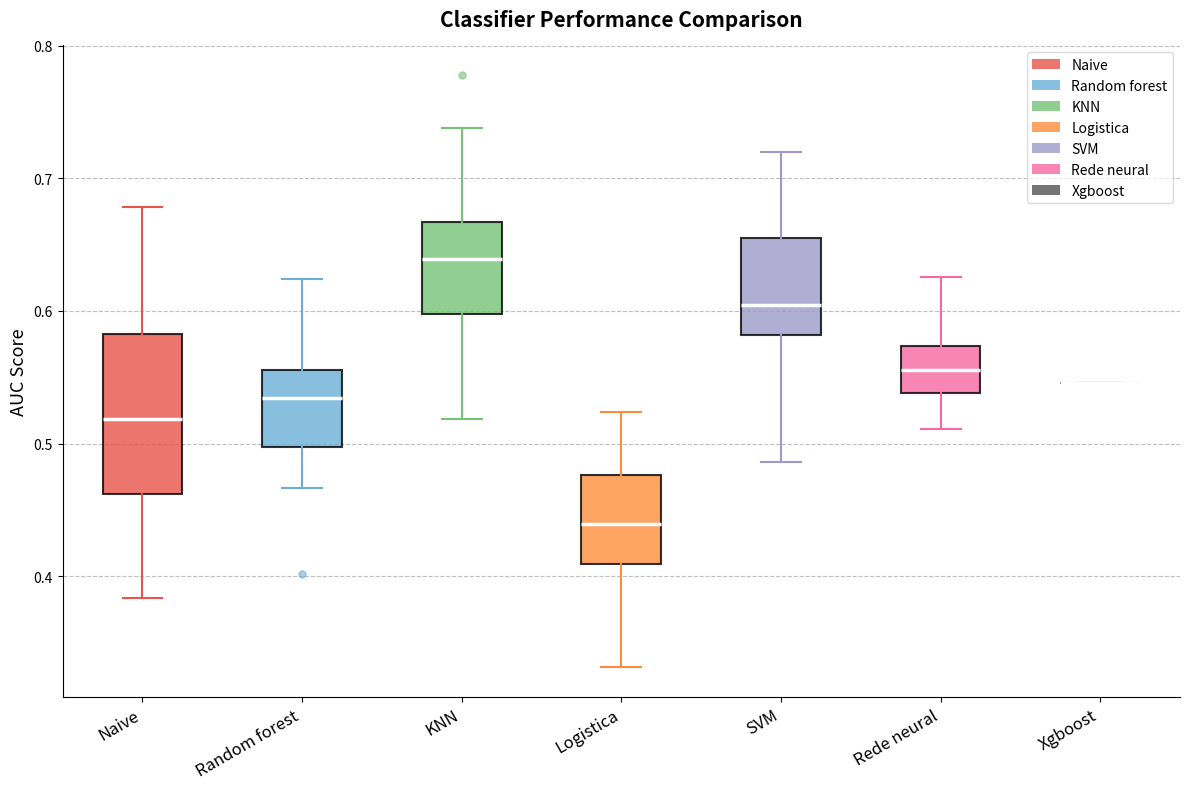

Reading left to right, read every box against the y-axis: the position of its median line, the range the box covers, and the ends of its whiskers. The values are not printed on the chart, so give them approximately, as read against the axis.

Naive: median 0.52, box 0.46 to 0.58, whiskers 0.38 to 0.68
Random forest: median 0.53, box 0.50 to 0.56, whiskers 0.47 to 0.62
KNN: median 0.64, box 0.60 to 0.67, whiskers 0.52 to 0.74
Logistica: median 0.44, box 0.41 to 0.48, whiskers 0.33 to 0.52
SVM: median 0.60, box 0.58 to 0.65, whiskers 0.49 to 0.72
Rede neural: median 0.56, box 0.54 to 0.57, whiskers 0.51 to 0.63
Xgboost: box collapsed to a line at 0.55, whiskers 0.55 to 0.55